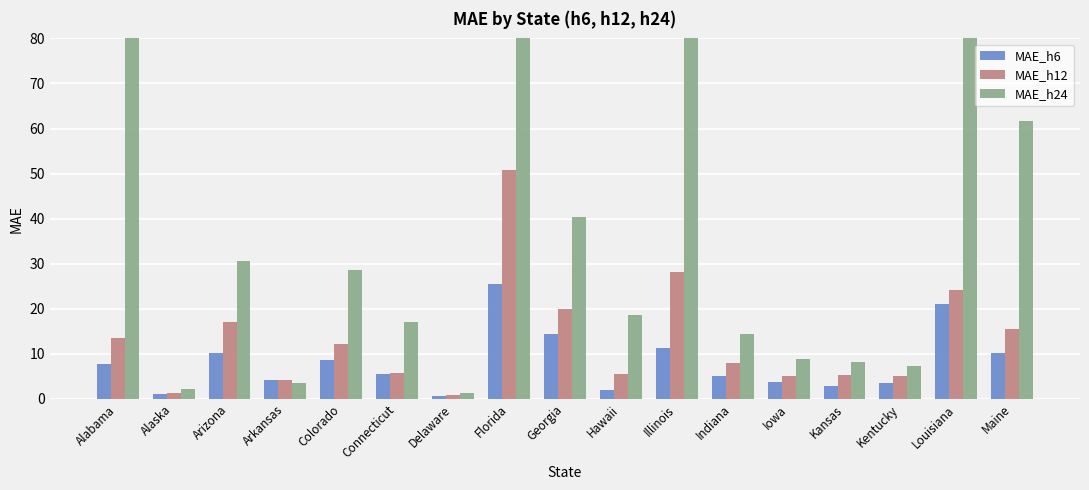

Is it true that MAE_h12 equals 7.1 at Maine?

False